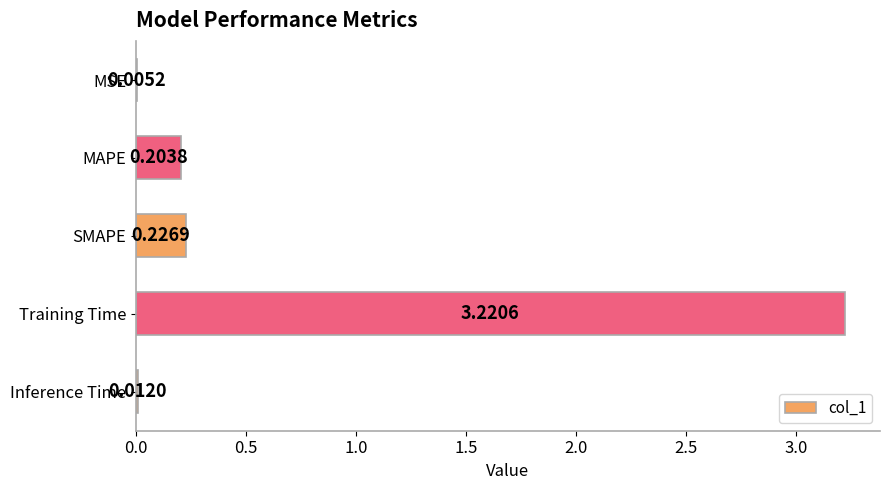

Where is the data nearest to the value 1?

SMAPE